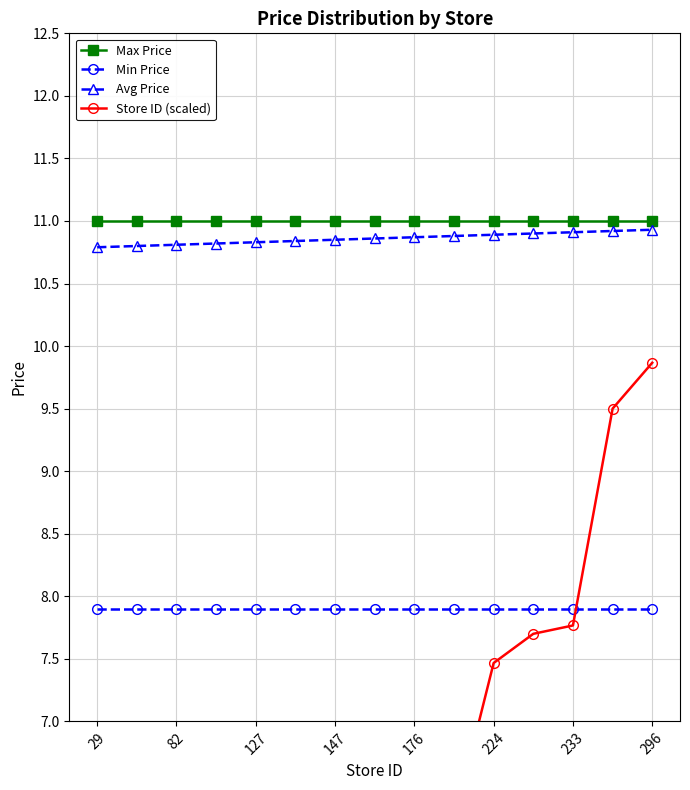

Count the number of data series in this chart.

4